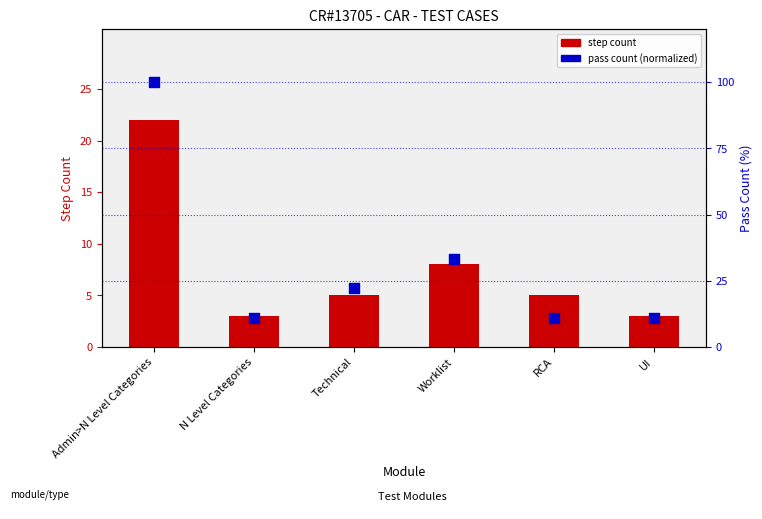

What is the total value across all series at Admin>N Level Categories?

122.0